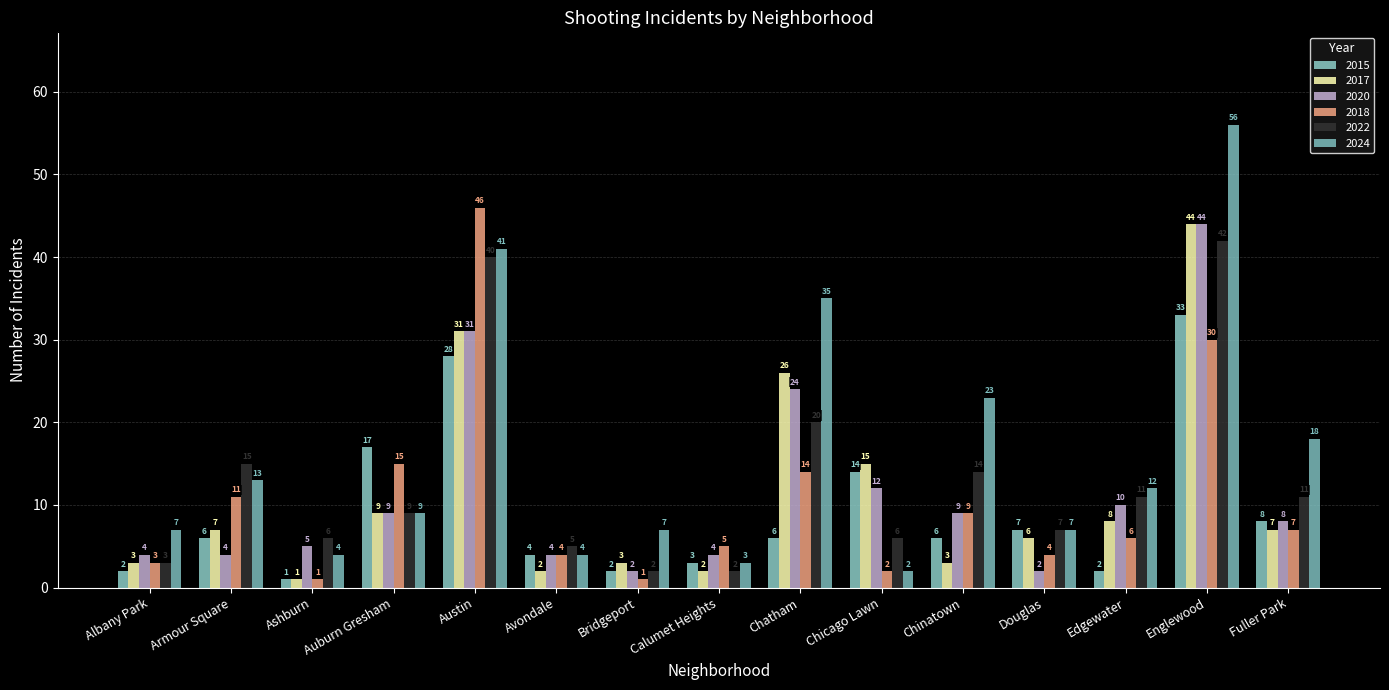

Where is 2018 nearest to the value 23?

Englewood